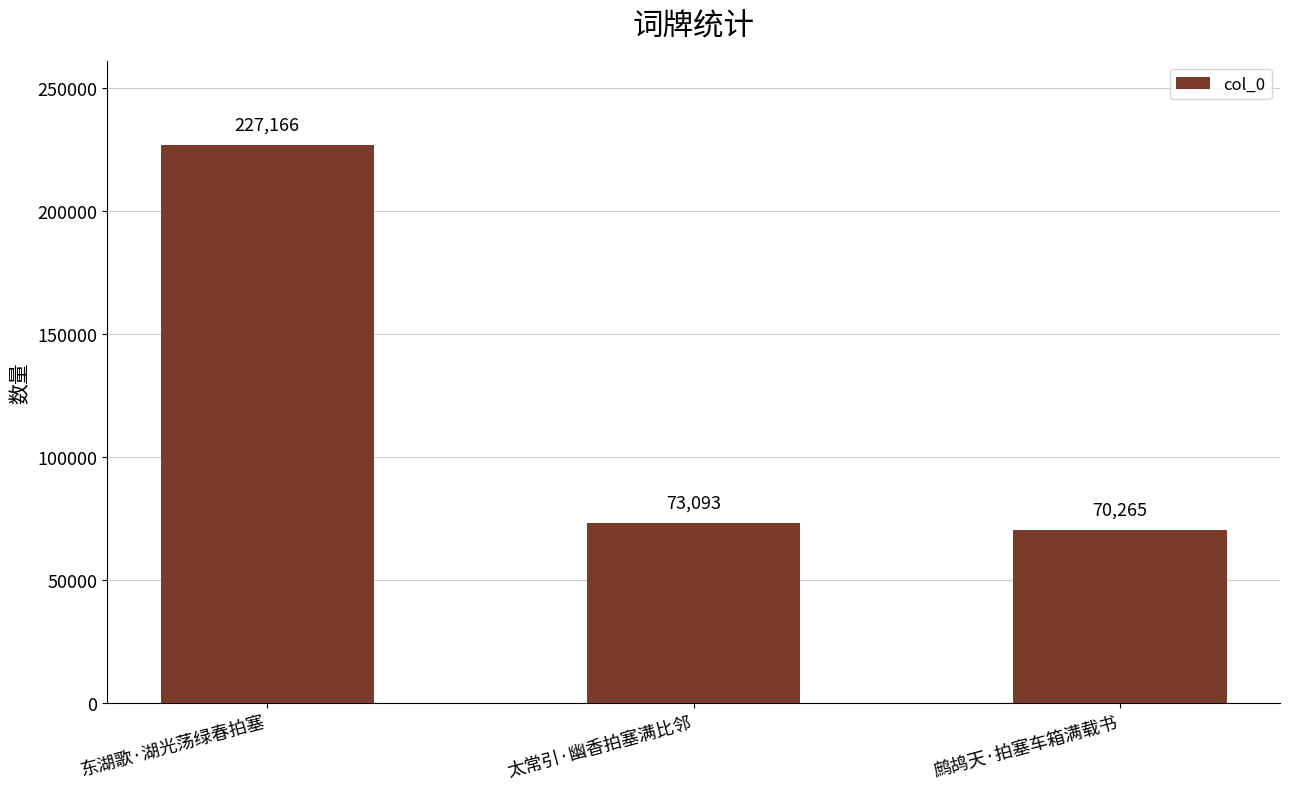

The chart shows a value of 73093 at 太常引·幽香拍塞满比邻. True or false?

True